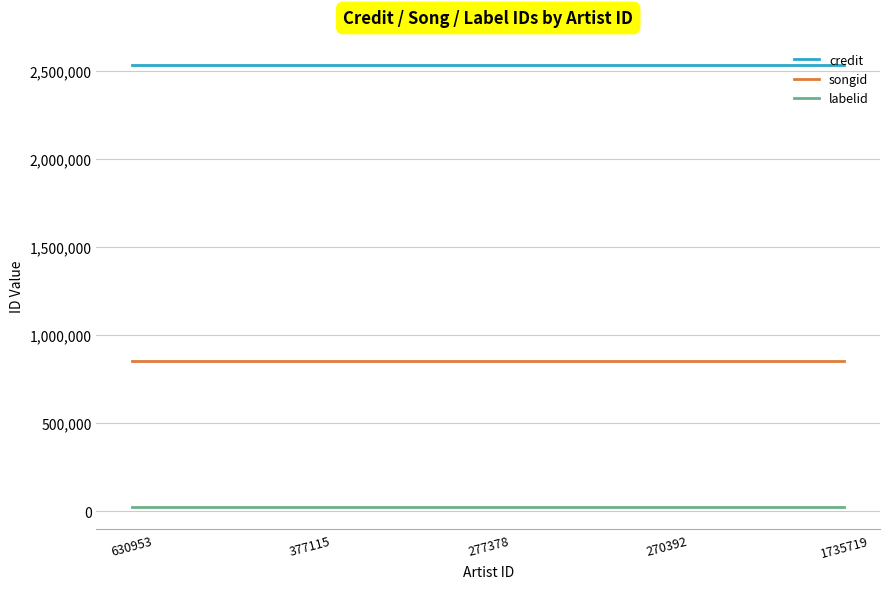

Reading left to right, transcribe all the data shown in this chart.

credit: 2536220	2536220	2536220	2536220	2536220
songid: 856067	856067	856067	856067	856067
labelid: 22583	22583	22583	22583	22583